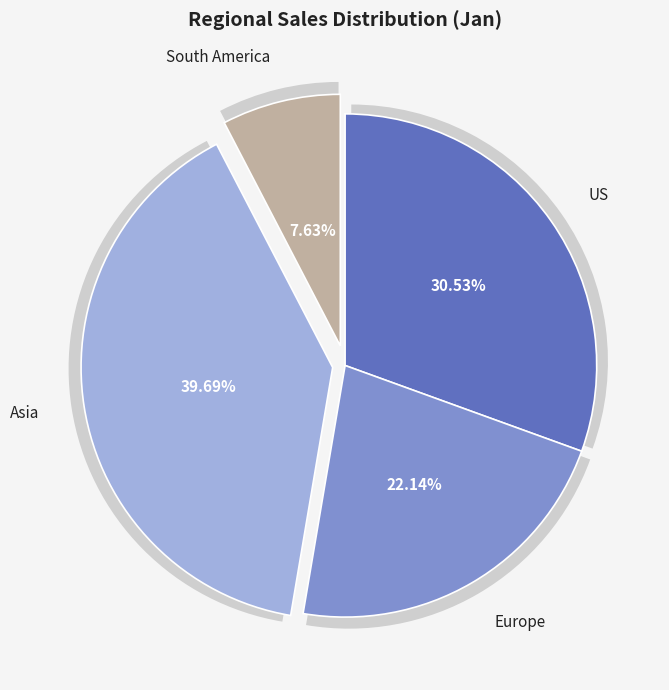

To the nearest percent, what is the difference between the Europe and South America slice percentages?

15%